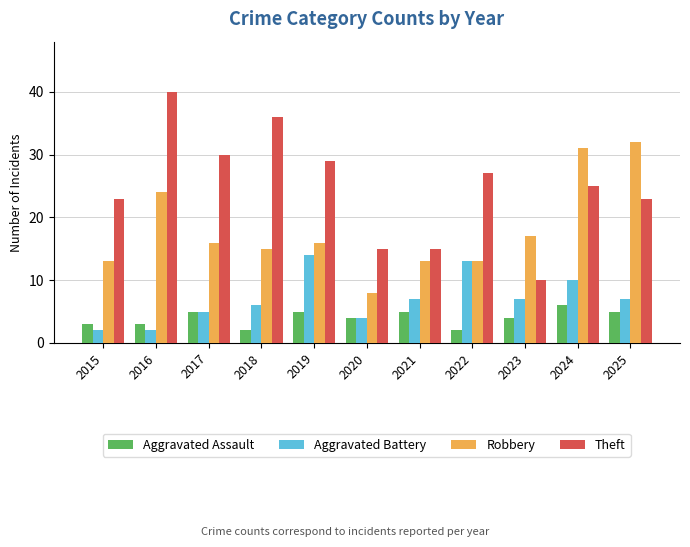

Which series has the largest total across all categories?

Theft